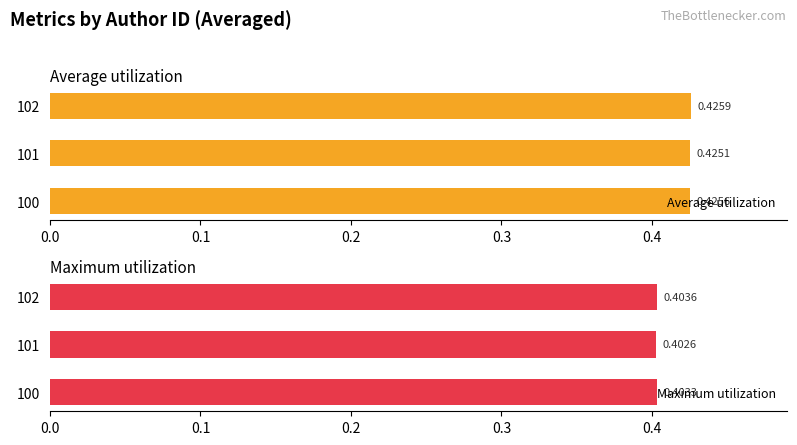

List the labels in order of Average utilization value, largest first.

102, 100, 101